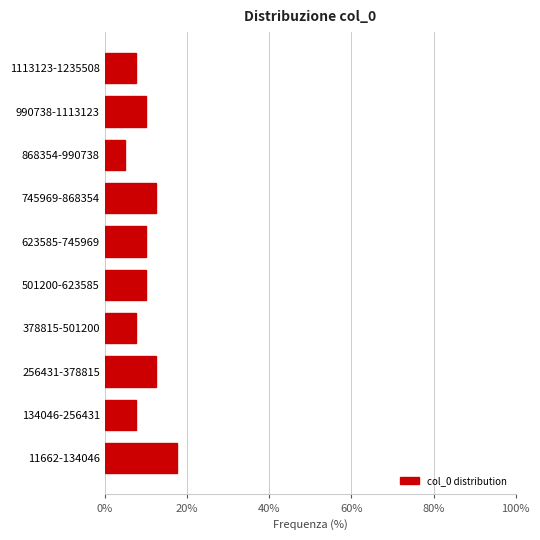

Reading bottom to top, what are all the values shown in this chart?

11662-134046=17.5	134046-256431=7.5	256431-378815=12.5	378815-501200=7.5	501200-623585=10.0	623585-745969=10.0	745969-868354=12.5	868354-990738=5.0	990738-1113123=10.0	1113123-1235508=7.5